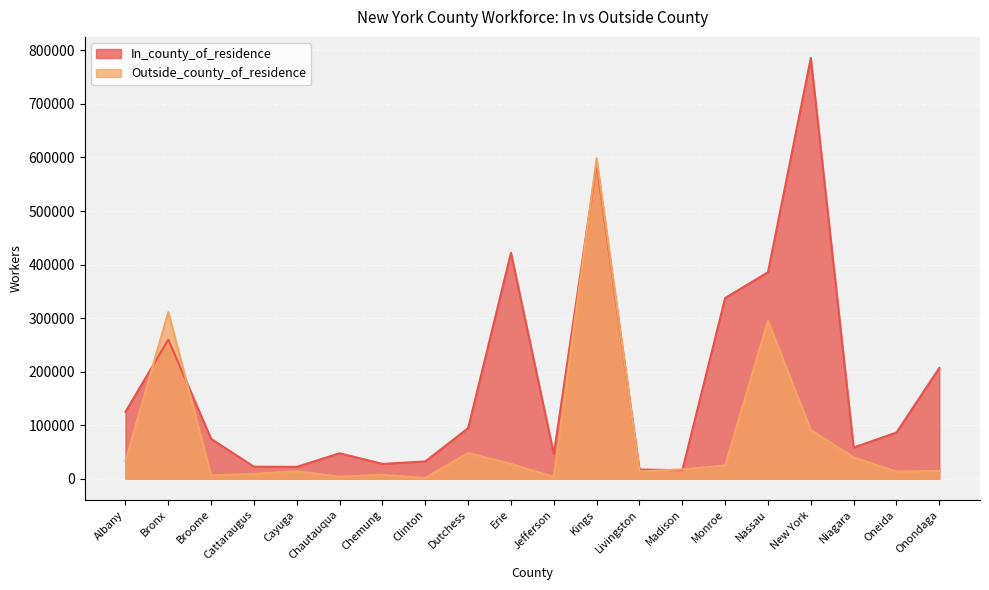

How many data points in In_county_of_residence are less than 86303?

10